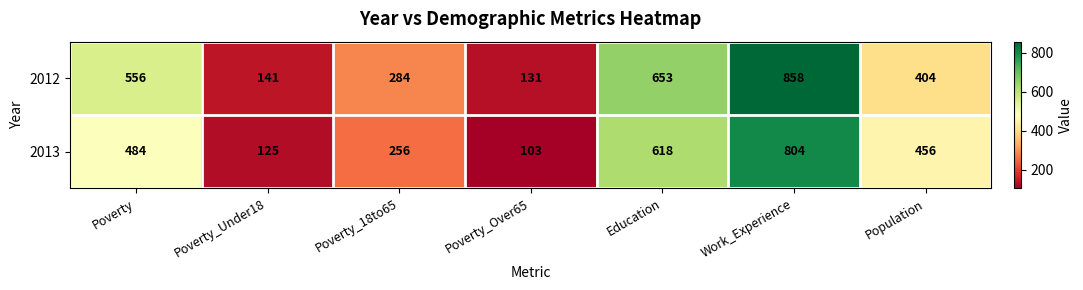

Reading left to right, list all the values displayed in this chart.

2012: 556	141	284	131	653	858	404
2013: 484	125	256	103	618	804	456